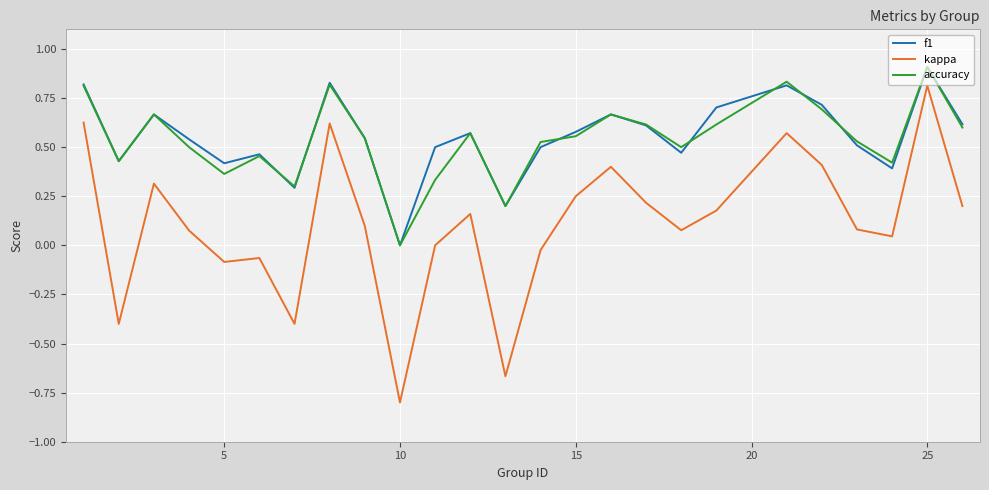

True or false: accuracy and kappa cross at least once.

False